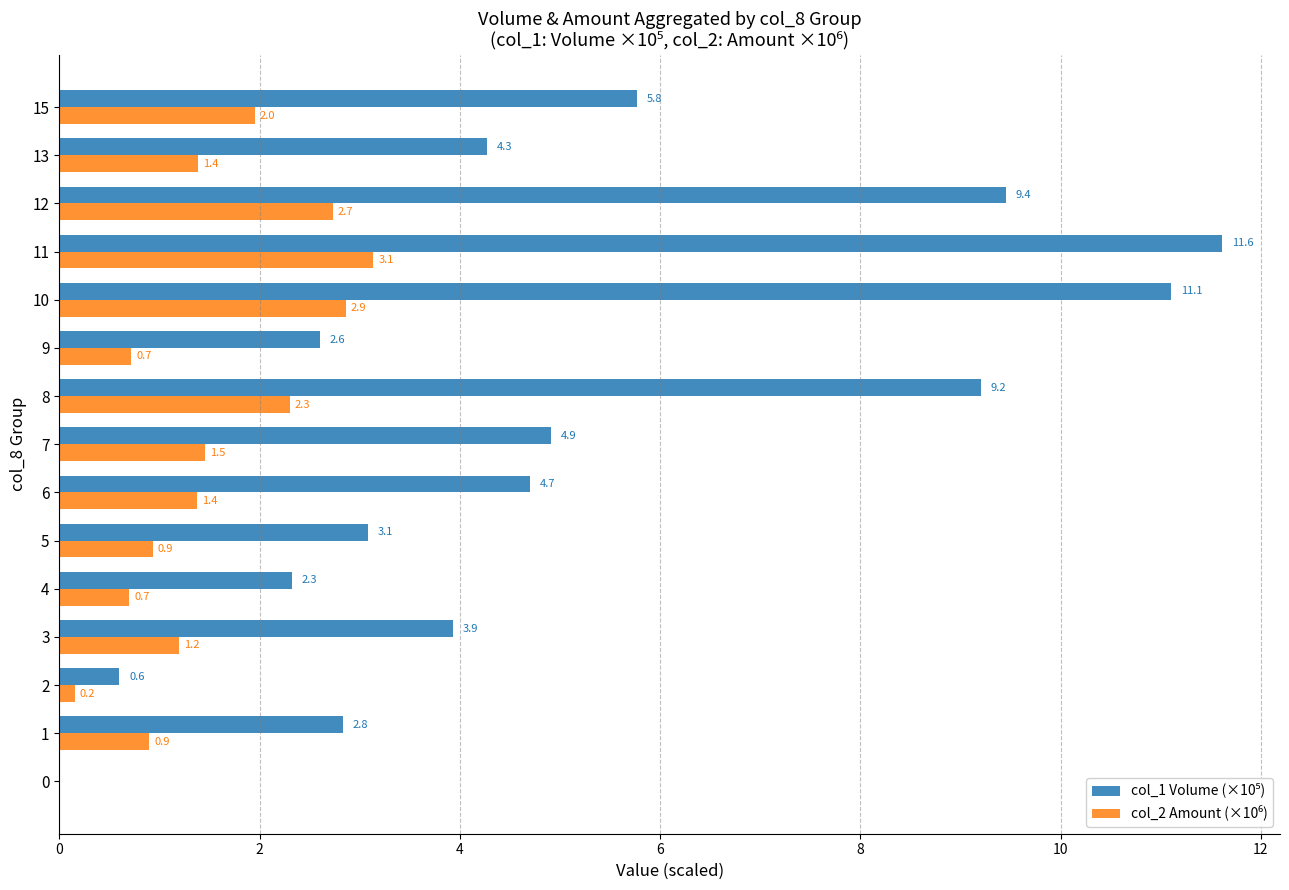

At which category does the chart reach its peak across all series?

11